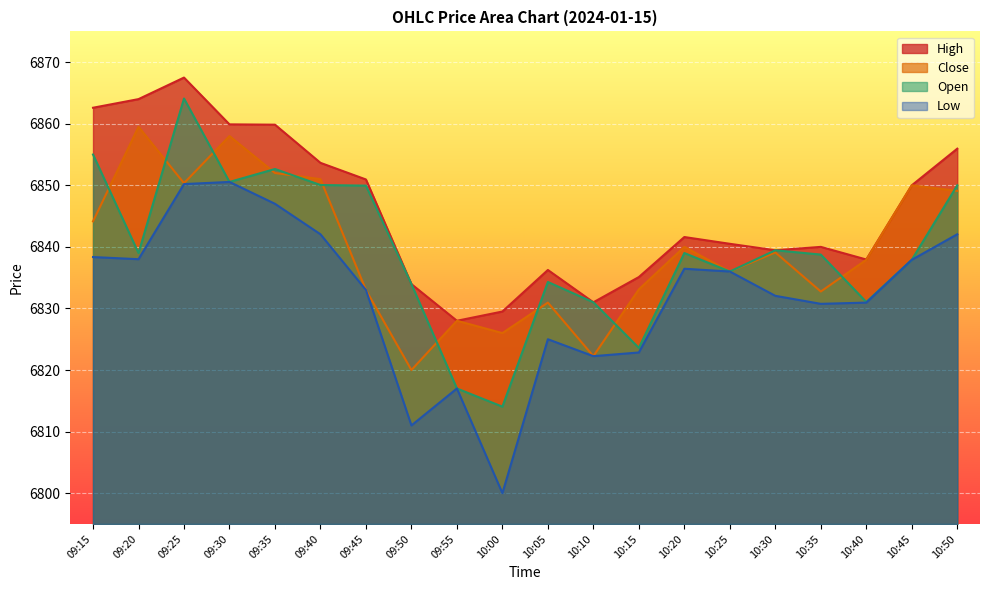

What position from the right is 09:40?

15